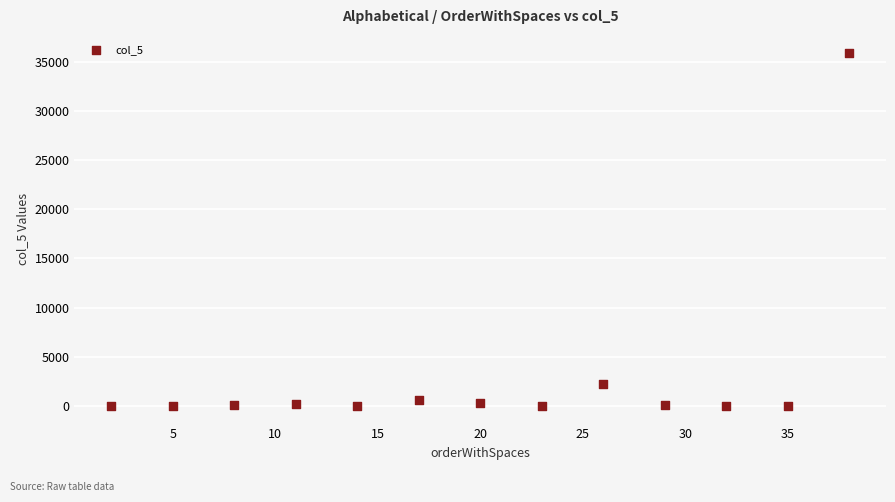

What is the range of X values (max minus min)?

36.0